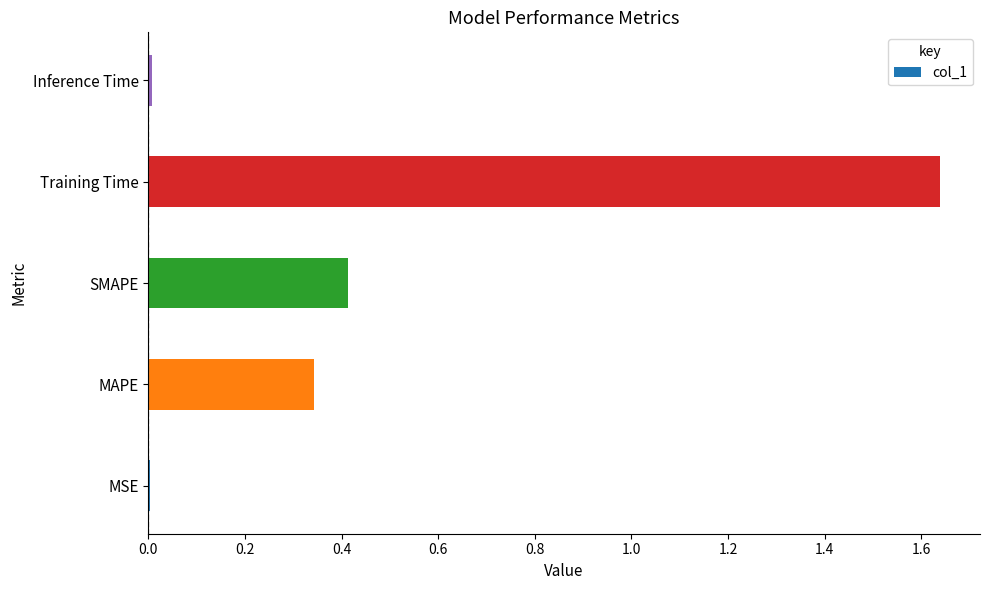

Which category has the highest value across all series?

Training Time